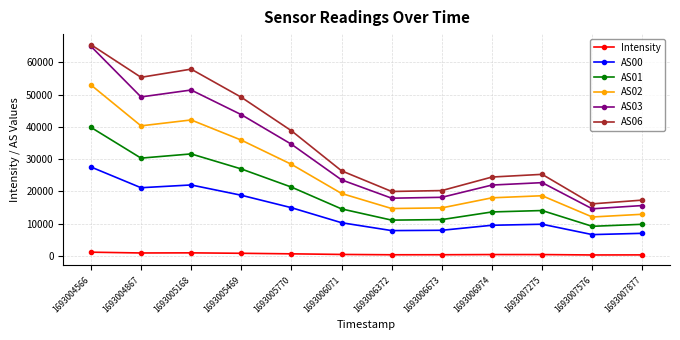

How many categories are shown in the chart?

12